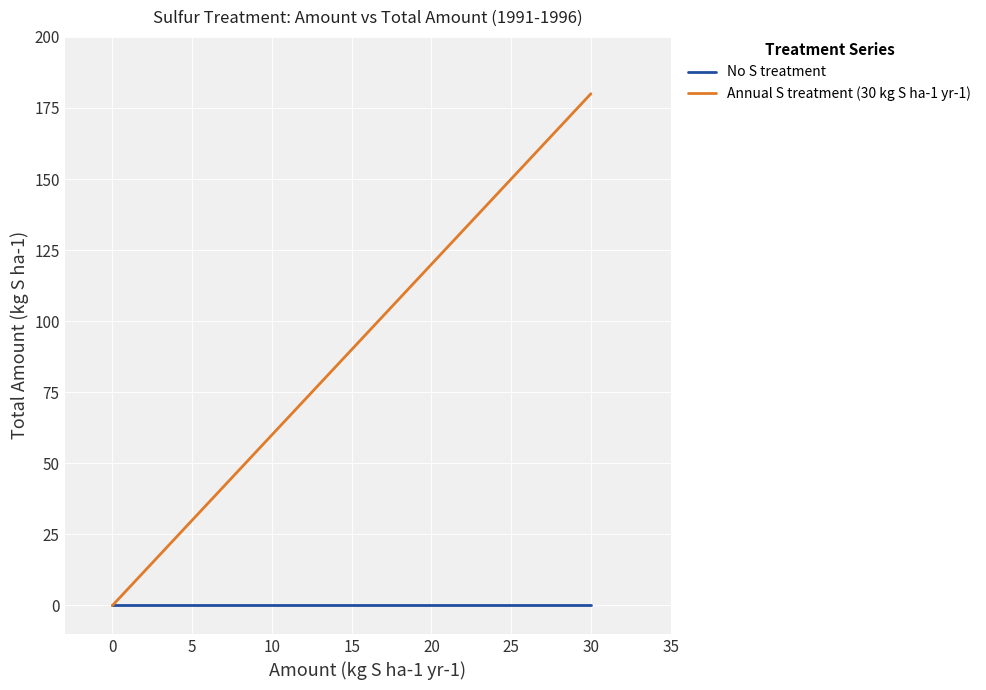

What are all the series names shown in the legend?

No S treatment, Annual S treatment (30 kg S ha-1 yr-1)